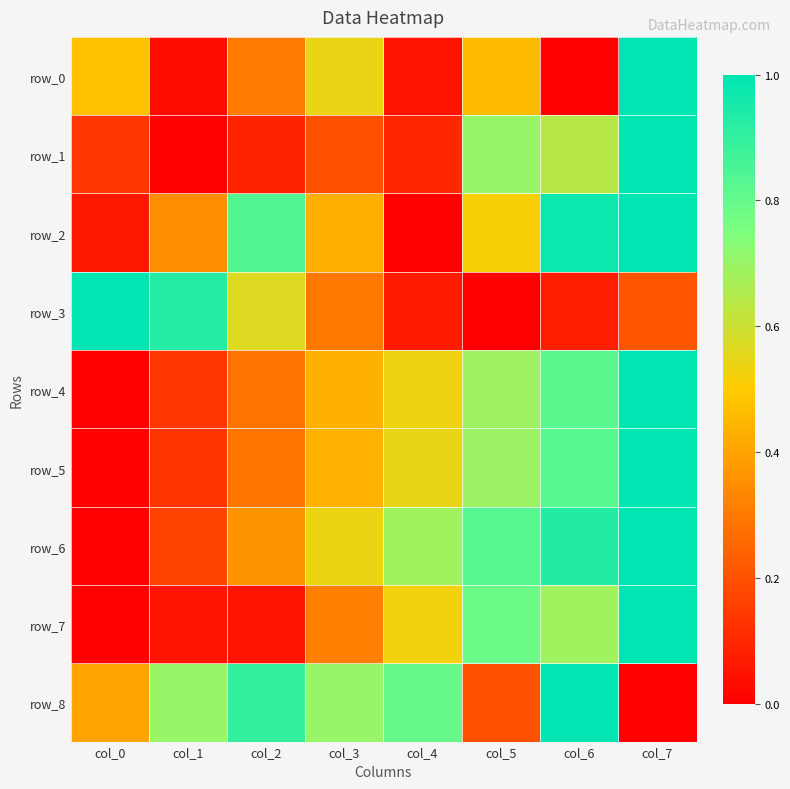

Which has a higher value, col_6 or col_1?

col_1